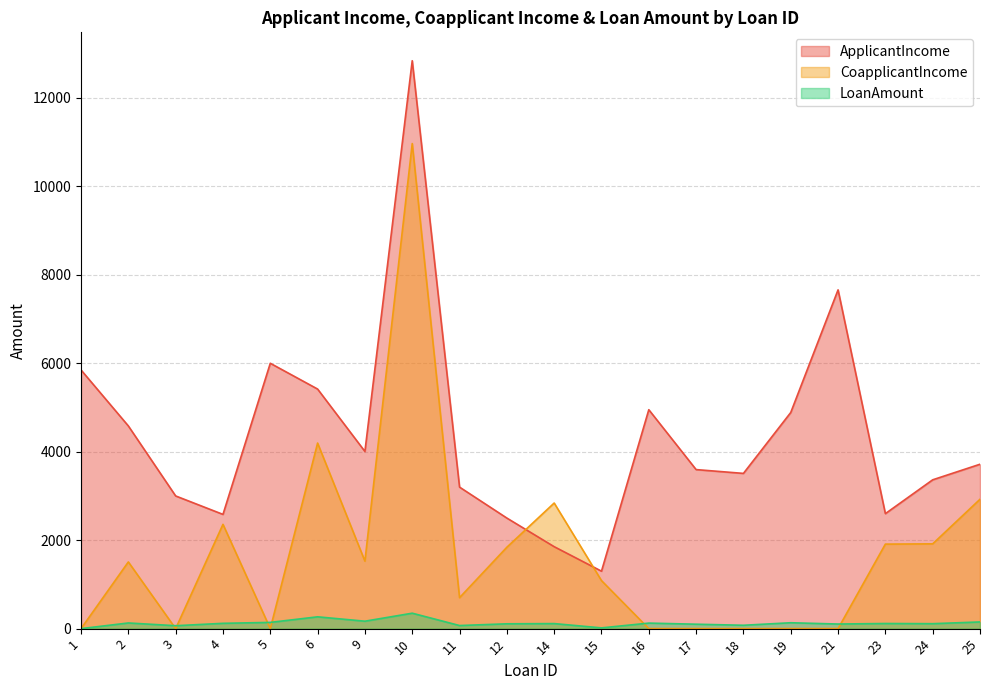

Is it true that ApplicantIncome equals 1797 at 4?

False